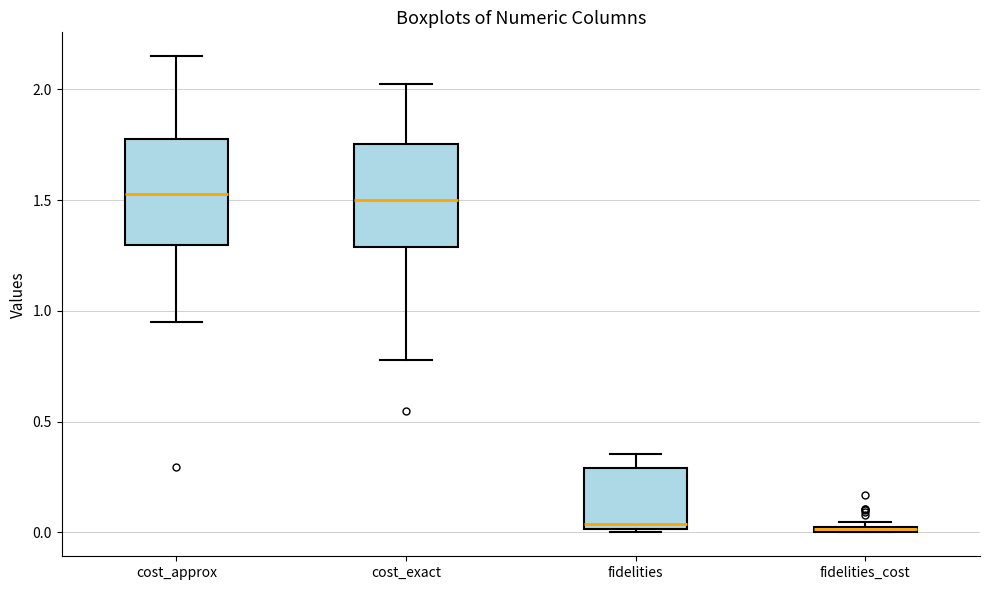

Where is the lower edge of the box for cost_exact on the y-axis? The values are not printed on the chart, so give them approximately, as read against the axis.

1.30